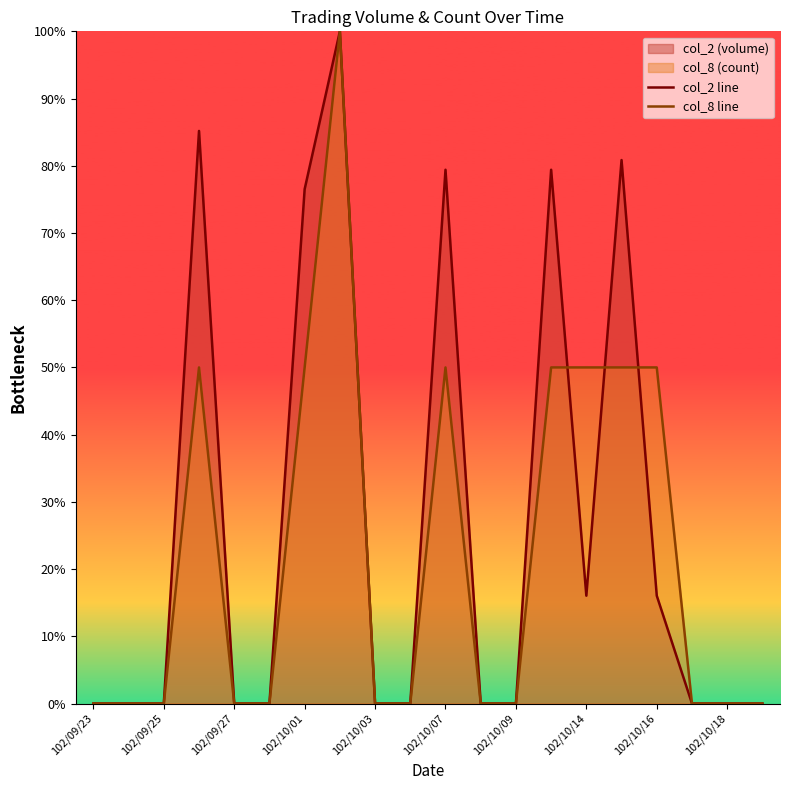

Count the col_8 line values in the range 0 to 50.

19